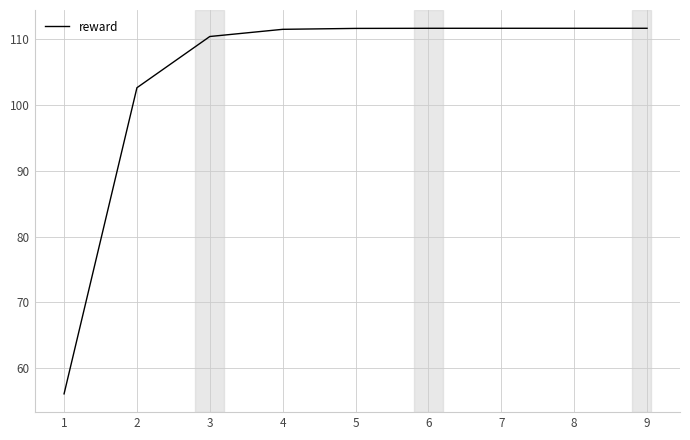

What is the maximum value shown in the chart?

111.6